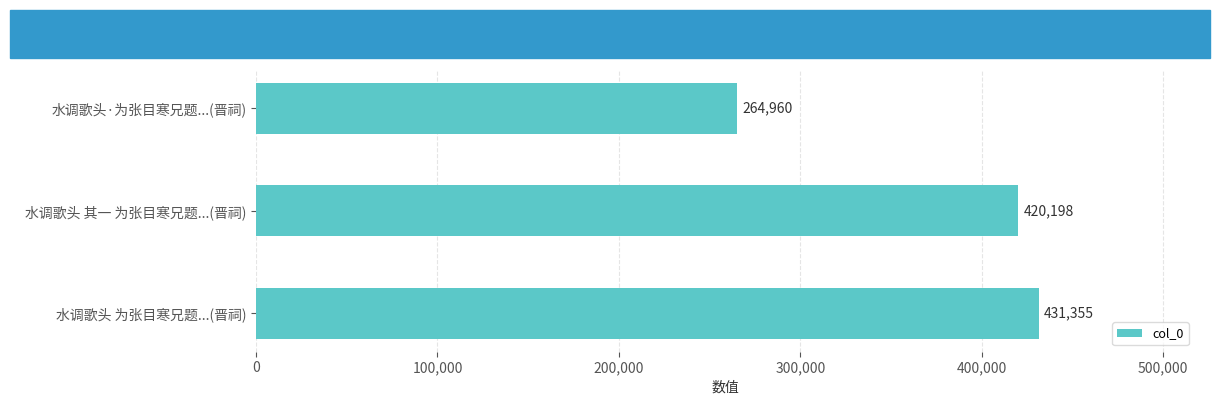

Where is the data nearest to the value 348157?

水调歌头 其一 为张目寒兄题...(晋祠)